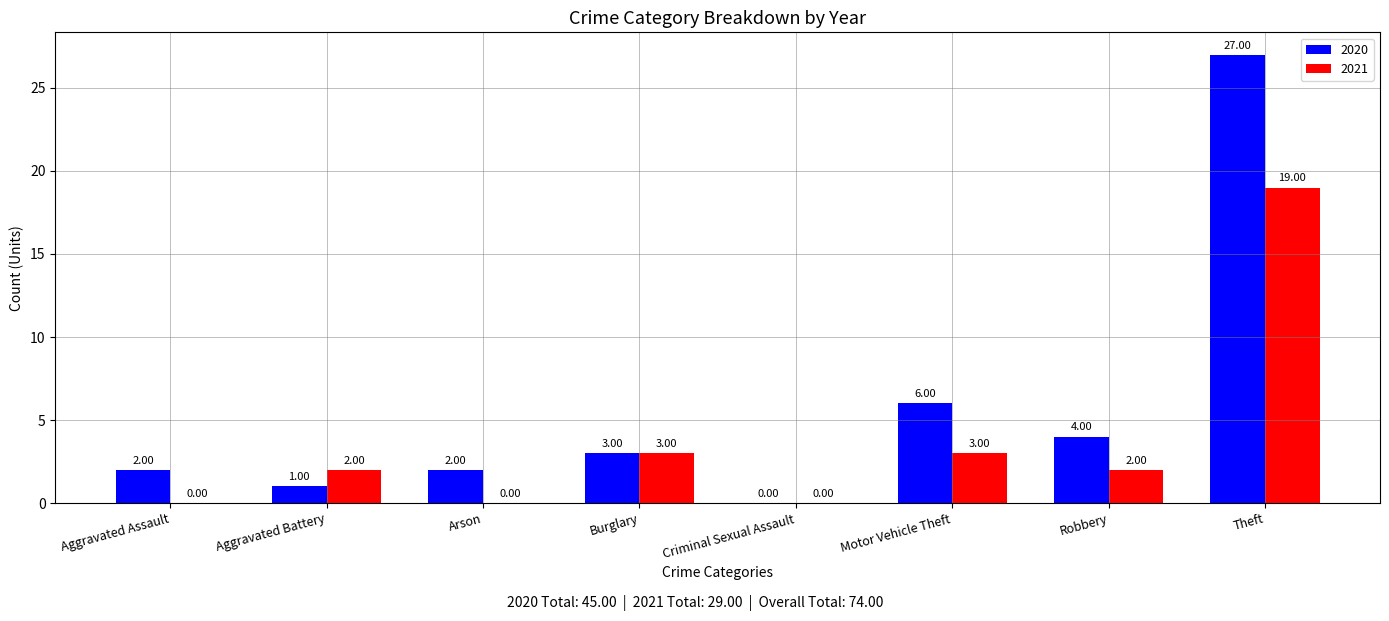

Read the 2020 value at Theft, to the nearest 10.

30